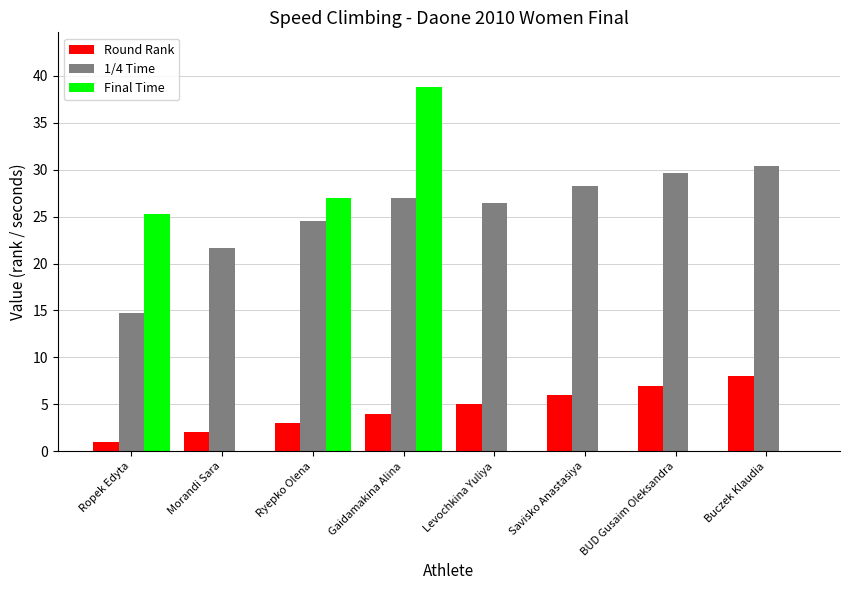

What is the sum of the Round Rank values at BUD Gusaim Oleksandra and Morandi Sara?

9.0